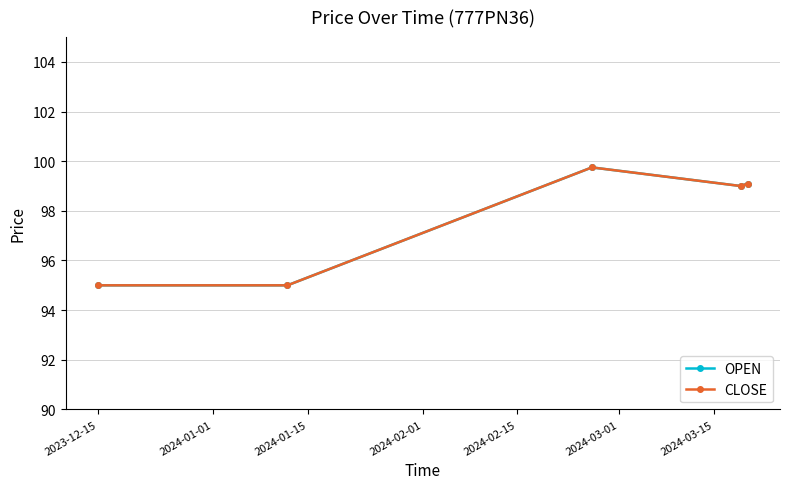

What is the highest value of the CLOSE series?

99.8